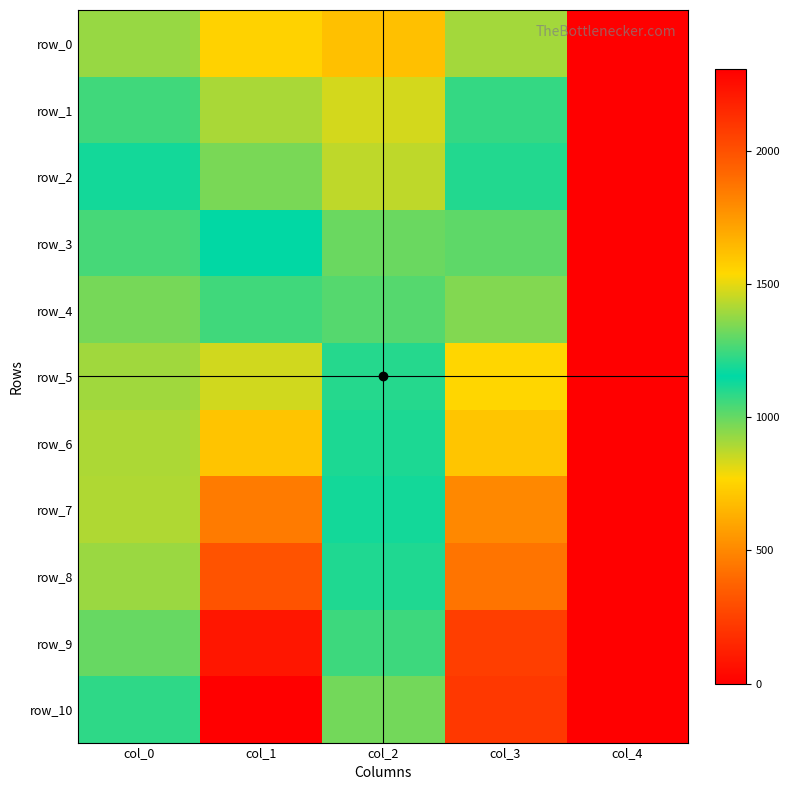

What is the difference between the highest and lowest values at col_2?

438.8